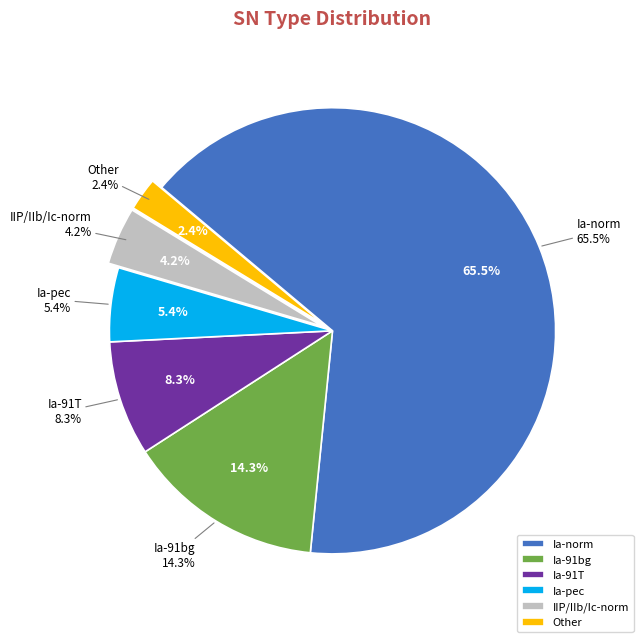

To the nearest percent, what is the difference between the largest and smallest slice percentages?

63%